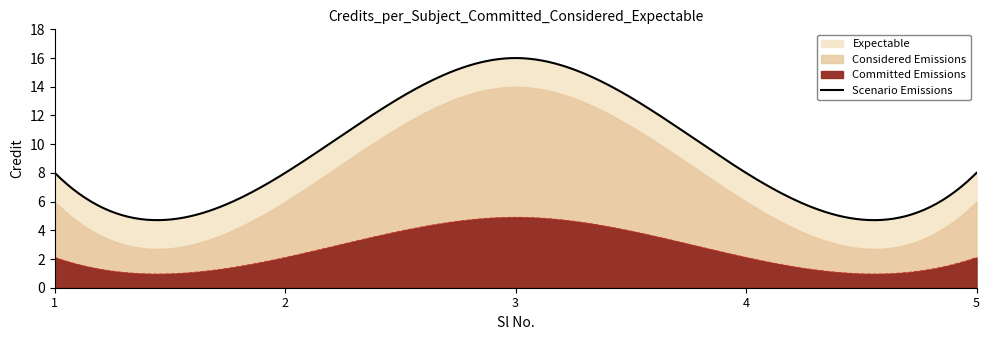

Rank the categories by value from highest to lowest.

3, 1, 2, 4, 5